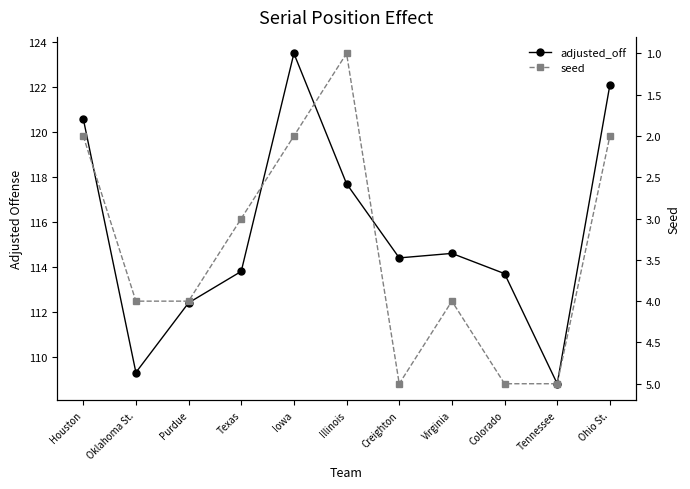

True or false: seed and adjusted_off cross at least once.

False